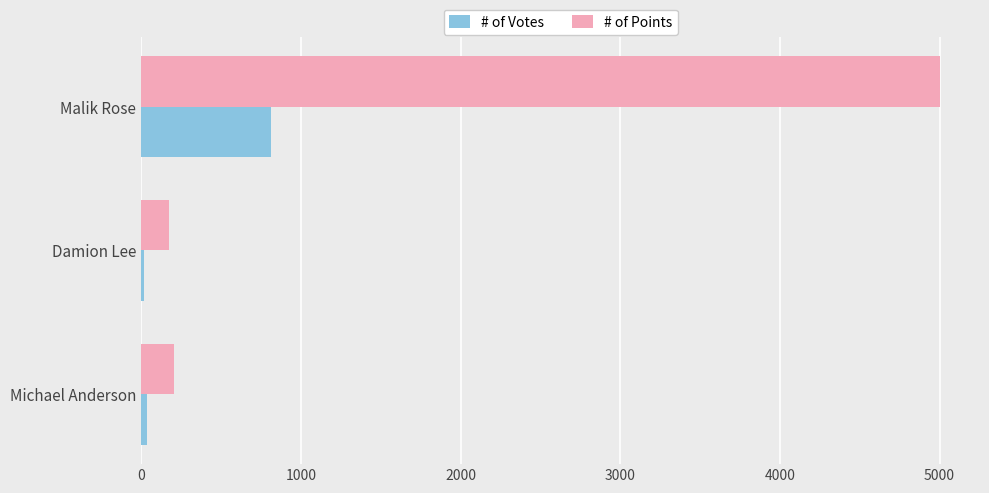

What is the difference between the maximum and minimum values in the # of Votes series?

794